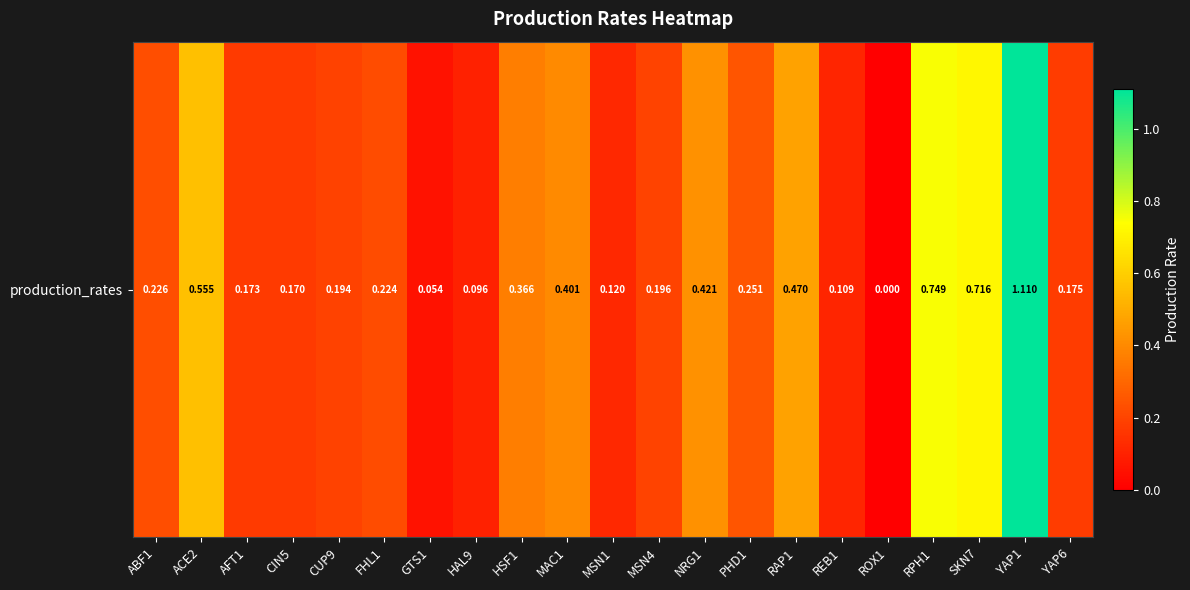

Between YAP6 and MAC1, which is larger?

MAC1